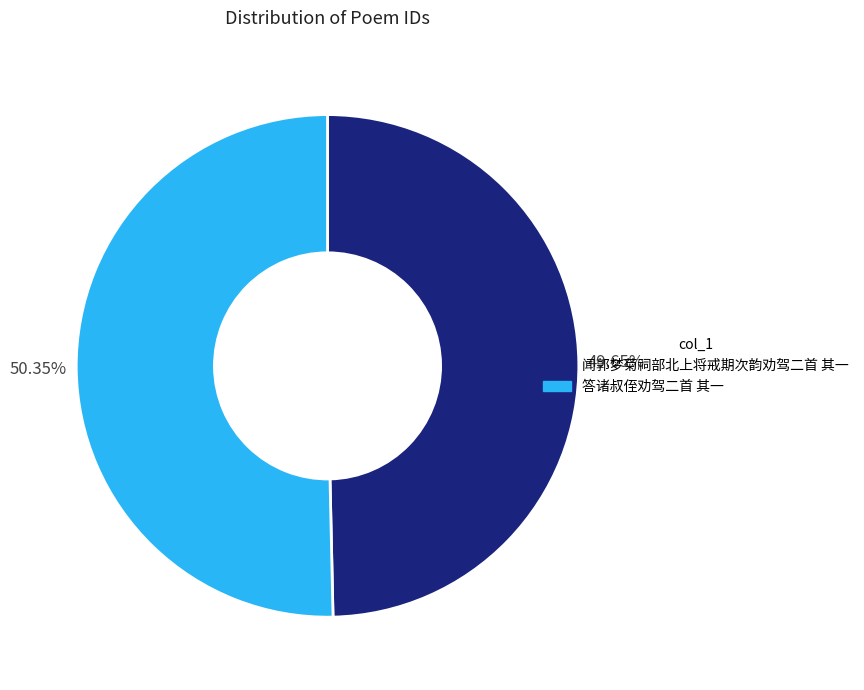

Which has a higher value, 闻郭梦菊祠部北上将戒期次韵劝驾二首 其一 or 答诸叔侄劝驾二首 其一?

答诸叔侄劝驾二首 其一